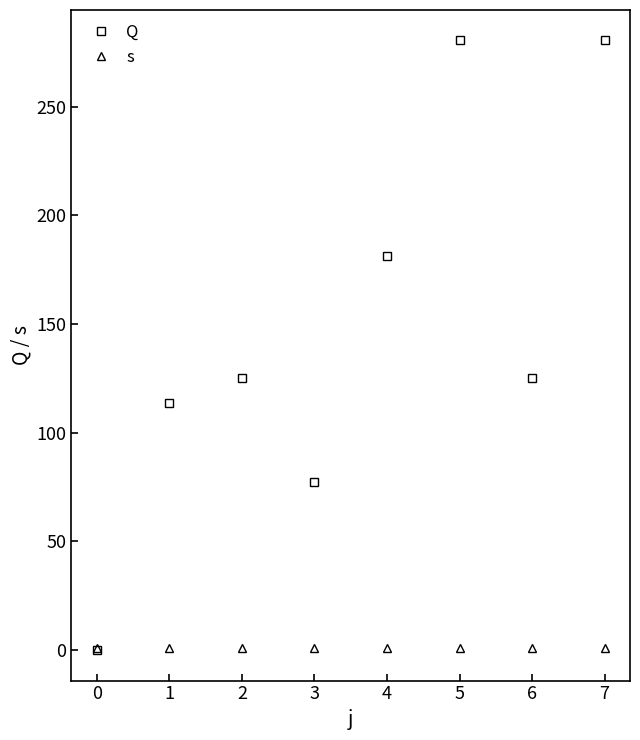

What is the greatest value displayed?

280.5